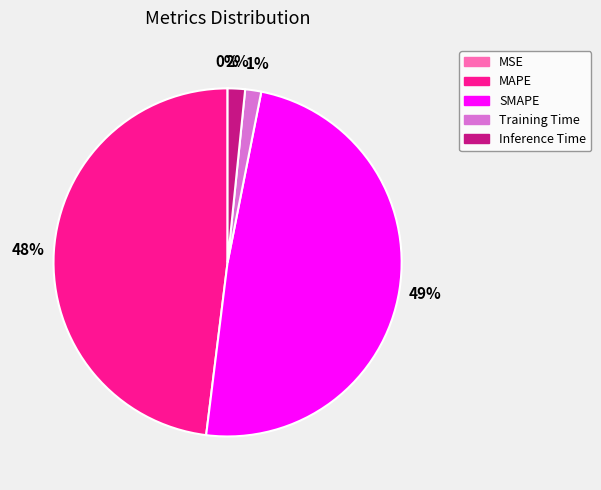

The Training Time slice represents 1% of the pie. True or false?

True